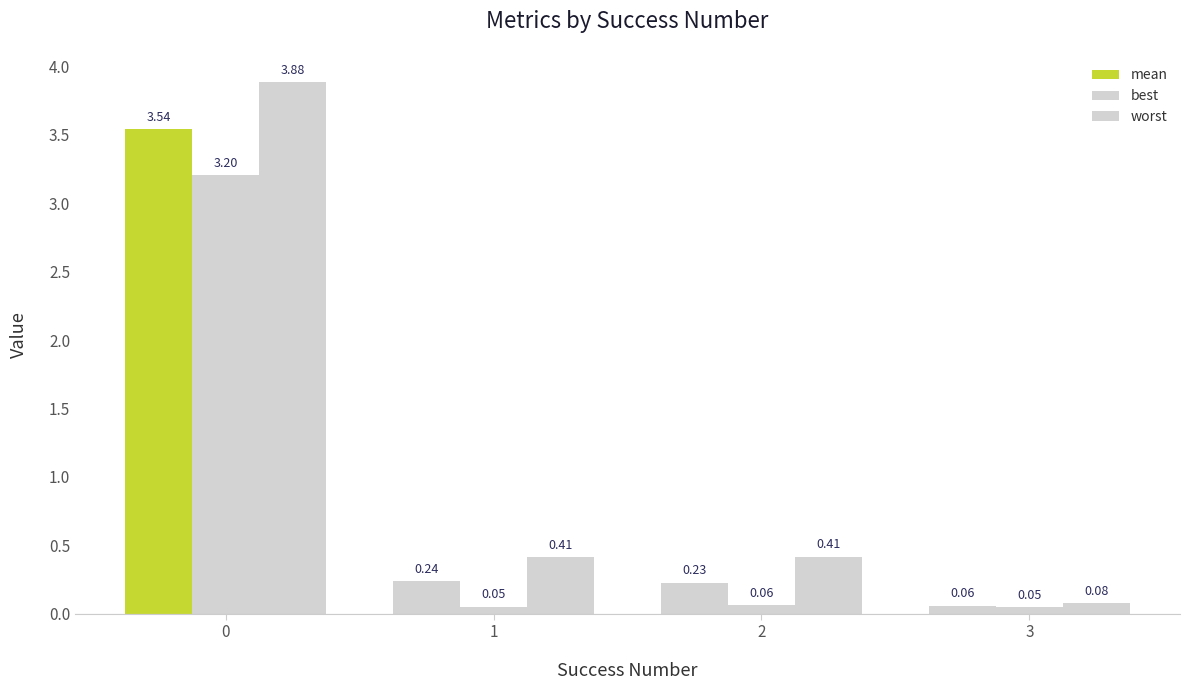

List the labels in order of best value, smallest first.

3, 1, 2, 0